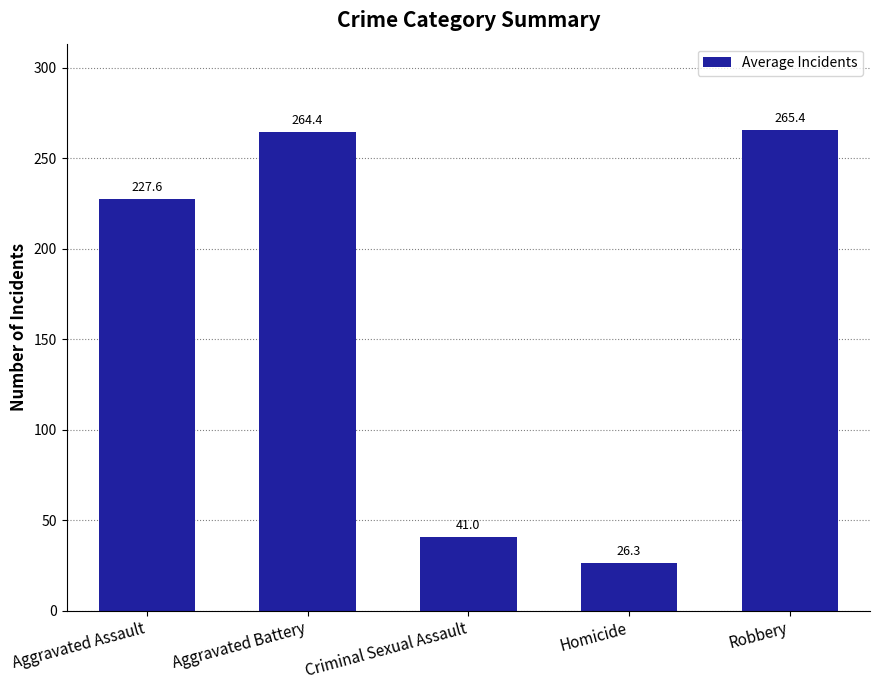

How many values exceed 227?

3